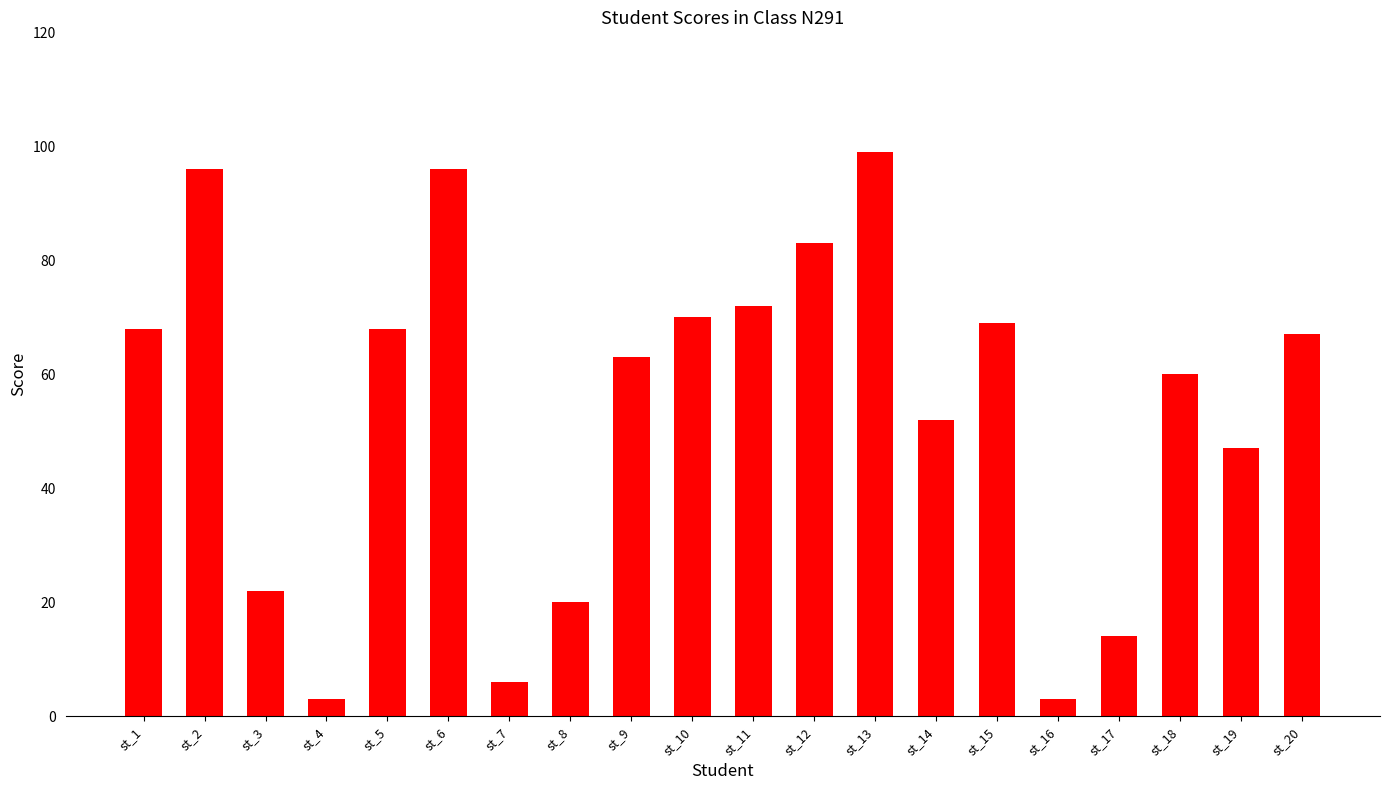

What is the difference between the second highest and minimum values?

93